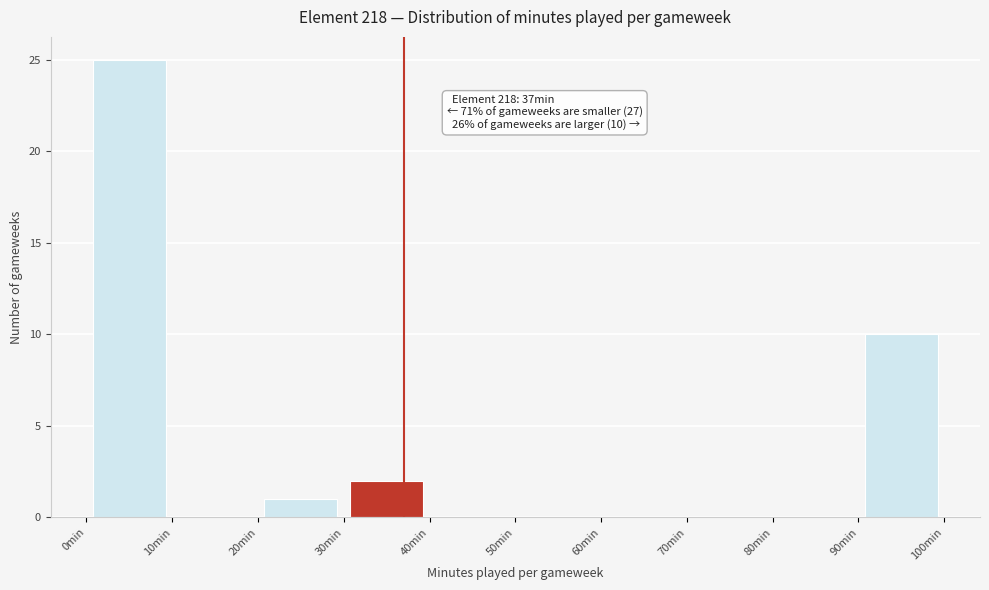

Which range on the x-axis has the tallest bar?

0 to 10